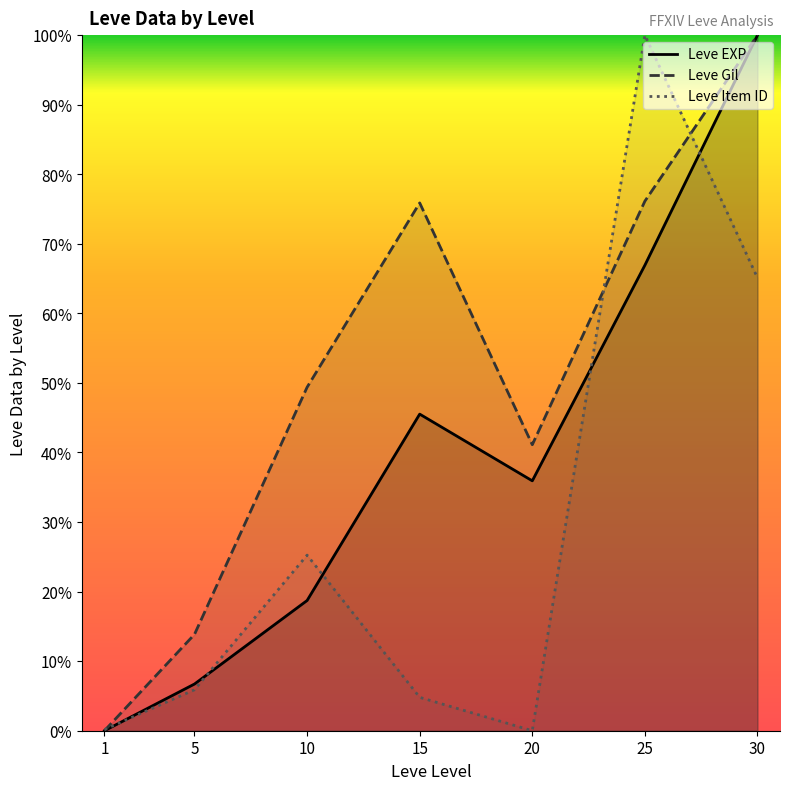

After their last crossing, which series has the higher values: Leve Gil or Leve Item ID?

Leve Gil